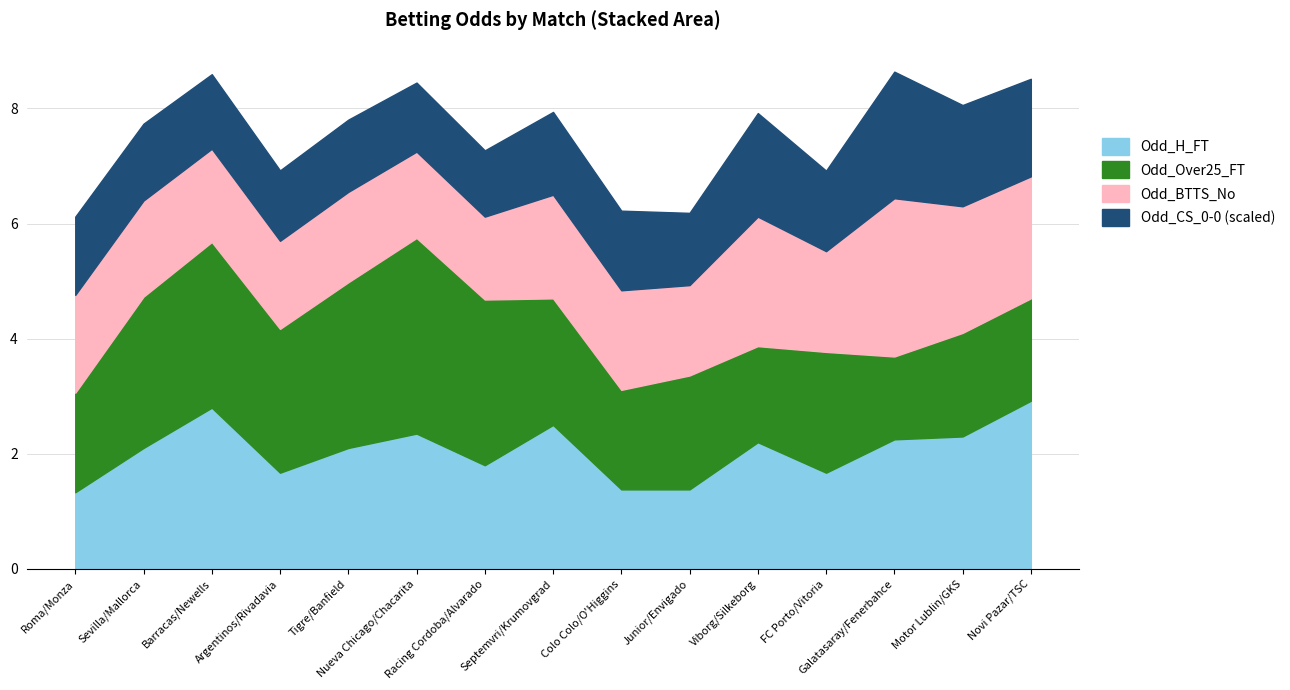

What position from the right is Motor Lublin/GKS?

2